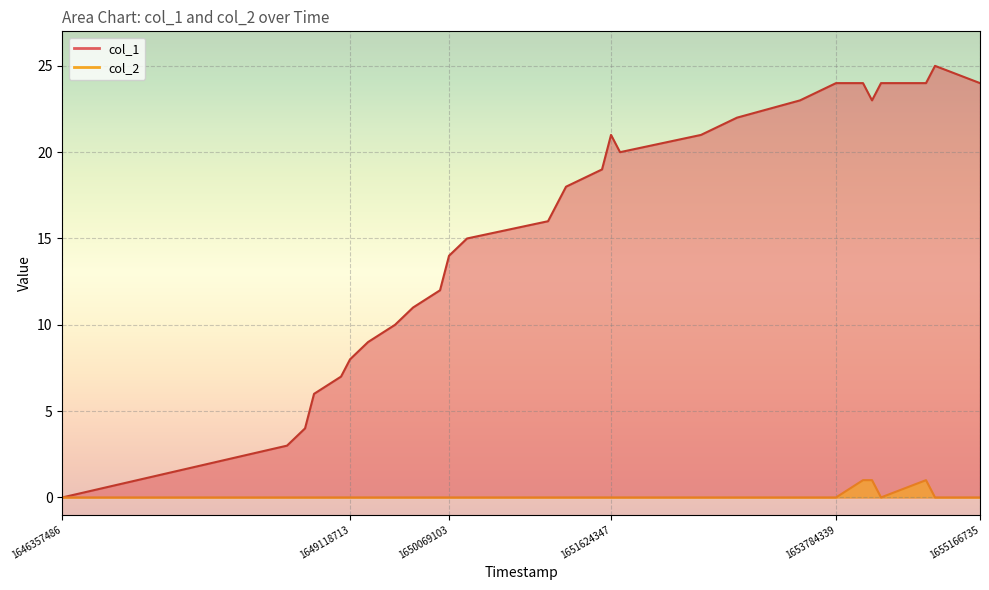

How many data points does each series have?

28